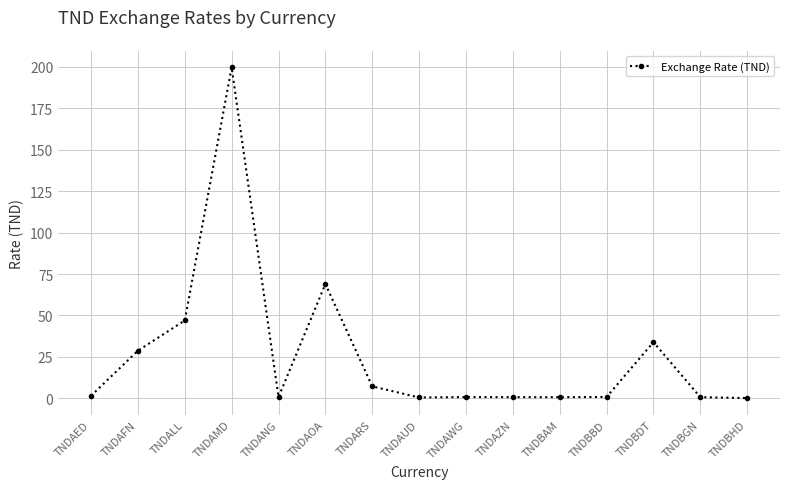

At which label is the value closest to 99?

TNDAOA